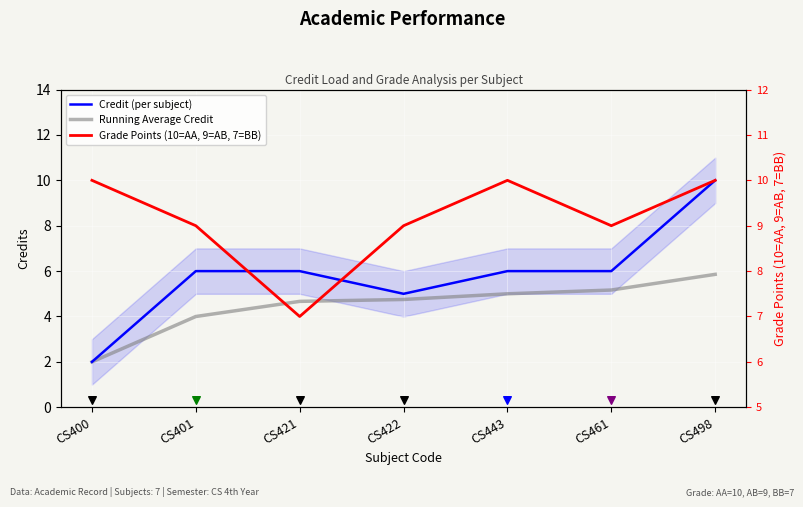

Is the value of Credit (per subject) at CS400 greater than the value of Grade Points (10=AA, 9=AB, 7=BB) at CS400?

No